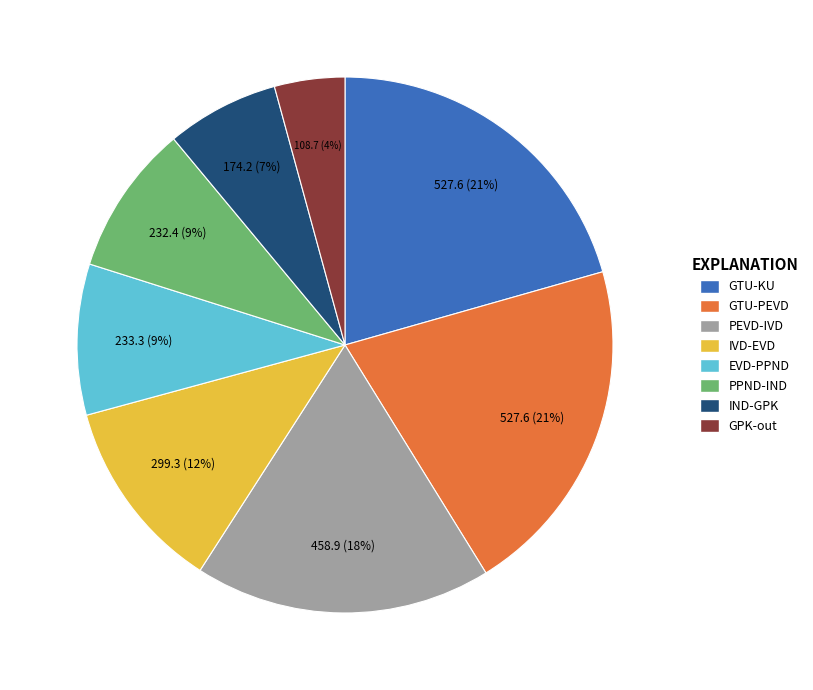

Between IND-GPK and GPK-out, which is larger?

IND-GPK